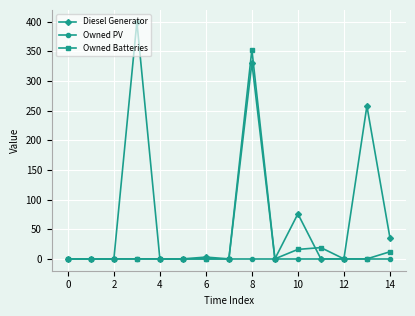

Reading left to right, what are all the values shown in this chart?

Diesel Generator: 0	0	0	400	0	0	3	0	331	0	76	0	0	258	36
Owned PV: 0	0	0	0	0	0	0	0	0	0	0	0	0	0	0
Owned Batteries: 0	0	0	0	0	0	0	0	353	0	16	19	0	0	12